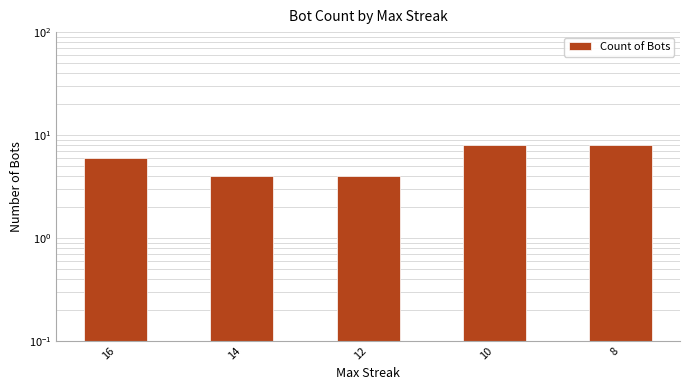

Where does the data first go above 6?

10